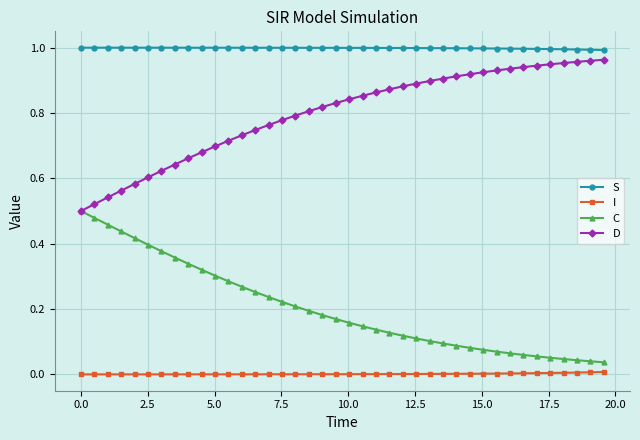

Which series has the largest total across all categories?

S